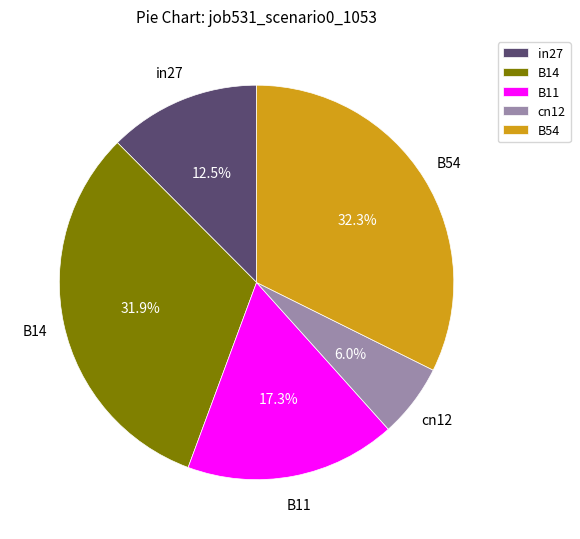

What portion of the pie excludes B14?

68.1%